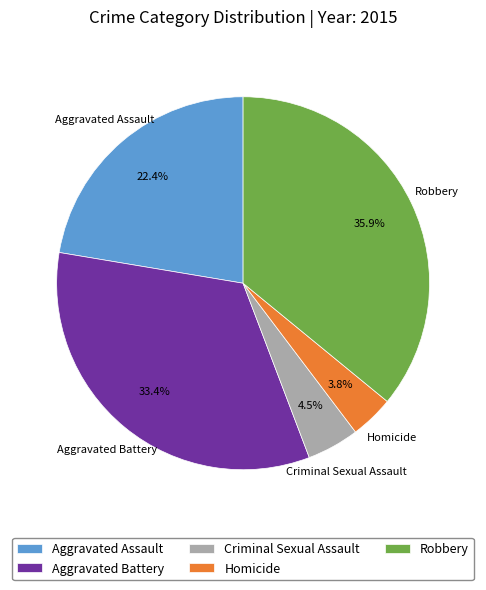

To the nearest percent, what is the difference between the largest and smallest slice percentages?

32%